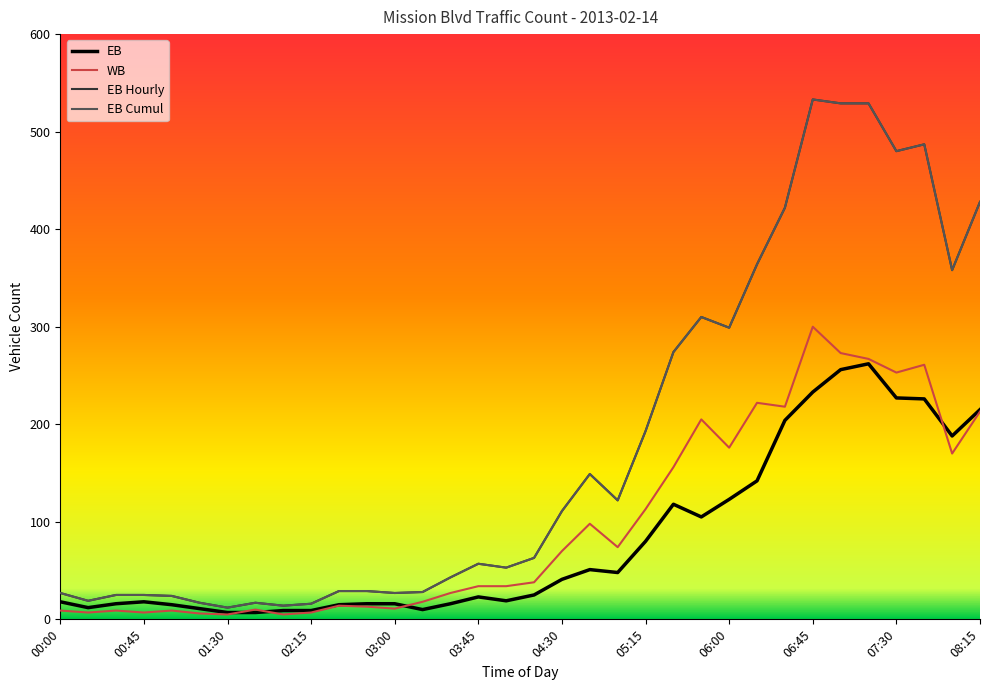

Does the chart have visible grid lines?

No